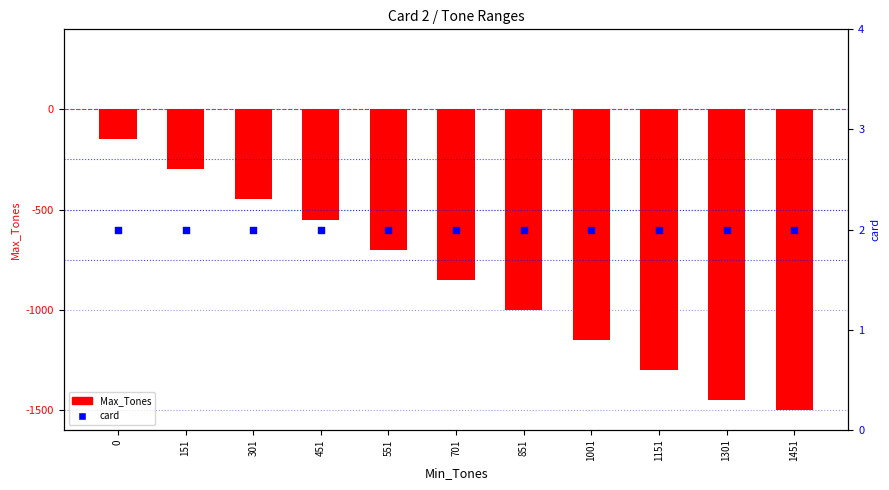

Which series contains the lowest Y value?

Max_Tones